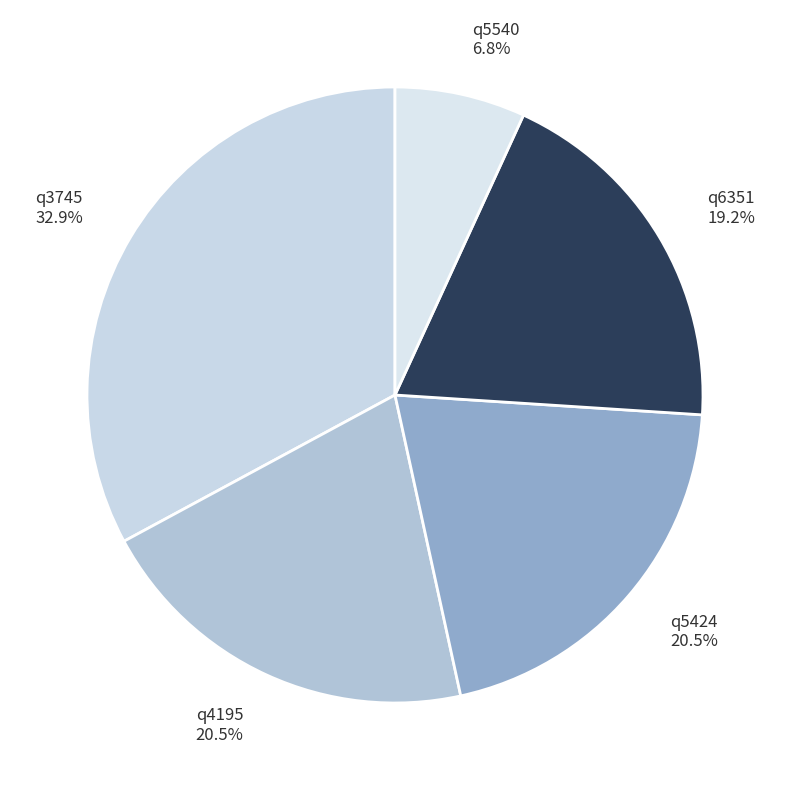

How much of the chart is everything except q3745?

67.1%